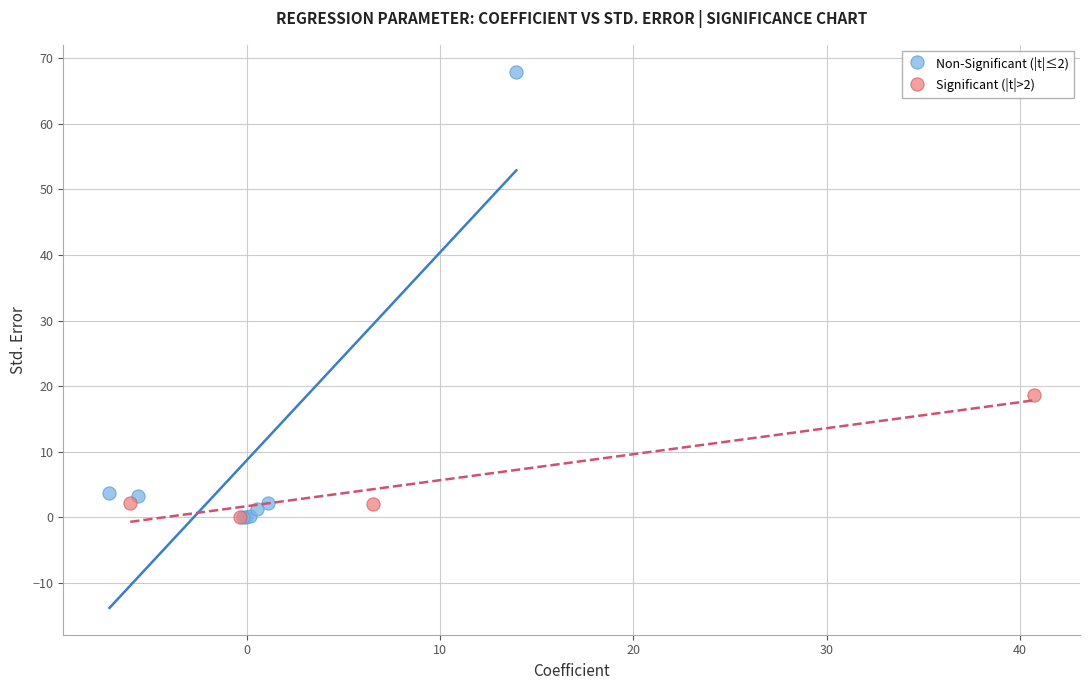

Which series has the largest Y range (max minus min)?

Non-Significant (|t|≤2)